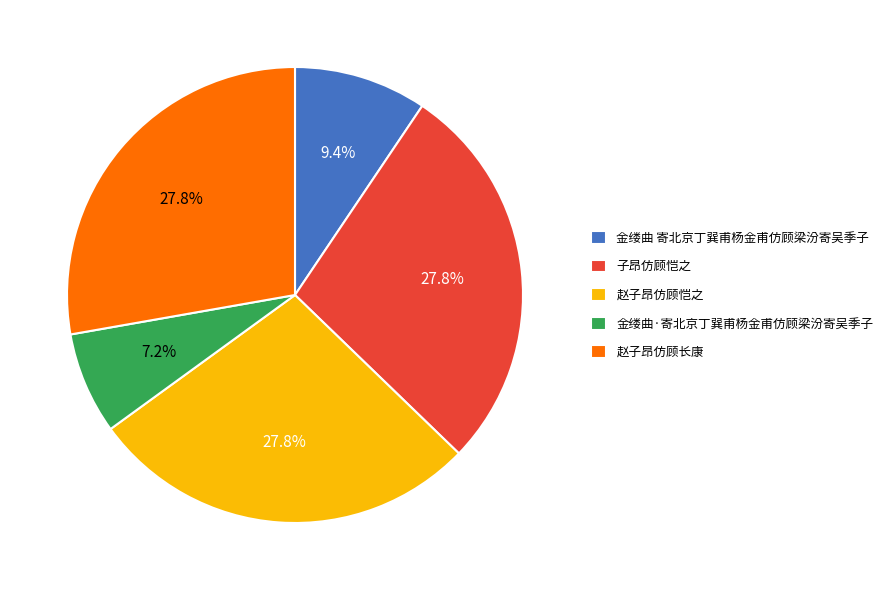

What portion of the pie excludes 子昂仿顾恺之?

72.2%